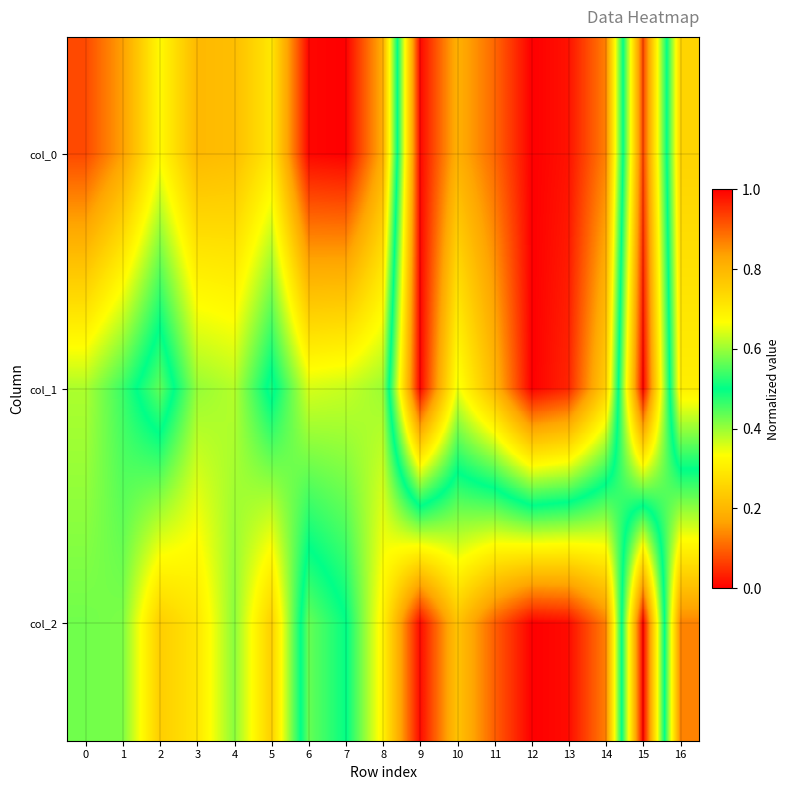

Between 5 and 12, which is larger?

5